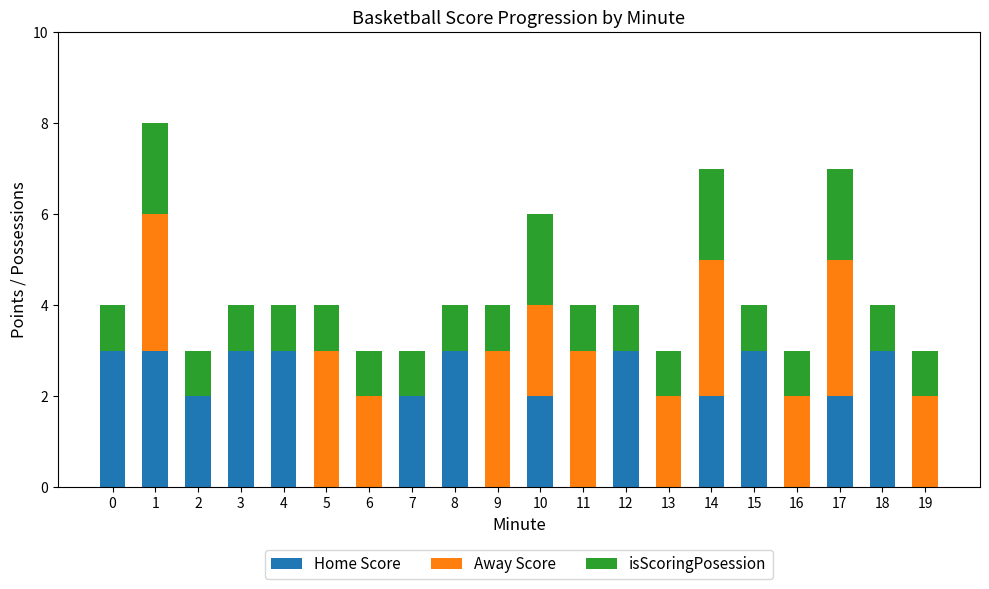

The Home Score series shows 3 at 0. True or false?

True